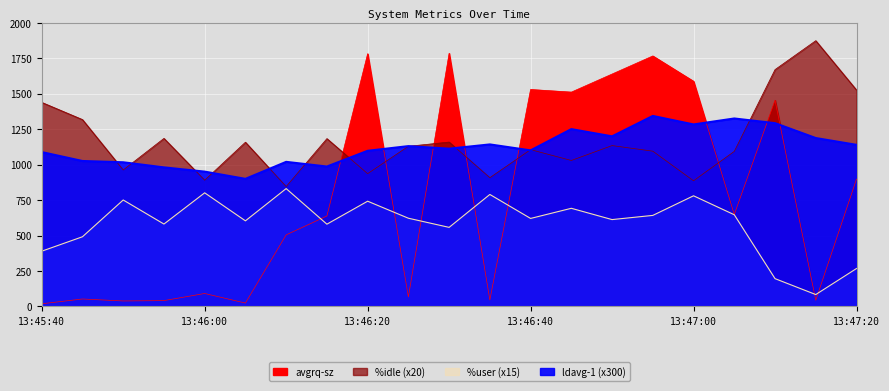

List the labels in order of ldavg-1 value, largest first.

13:46:55, 13:47:05, 13:47:10, 13:47:00, 13:46:45, 13:46:50, 13:47:15, 13:46:35, 13:47:20, 13:46:25, 13:46:30, 13:46:40, 13:46:20, 13:45:40, 13:45:45, 13:46:10, 13:45:50, 13:46:15, 13:45:55, 13:46:00, 13:46:05